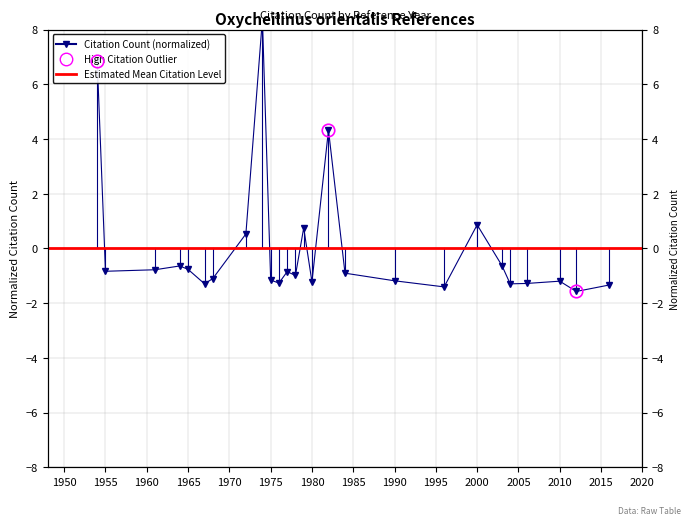

At which label does the data first exceed 0?

1954